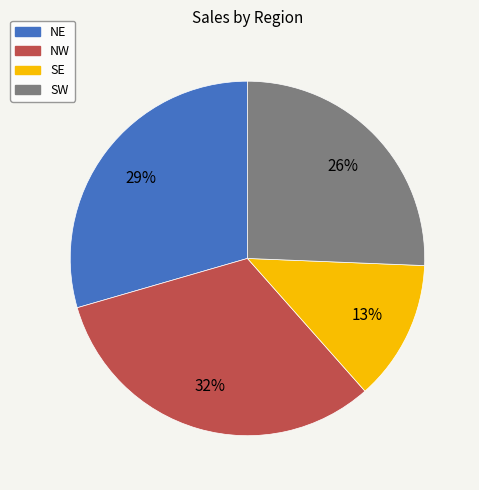

Is NE the majority of the pie?

No